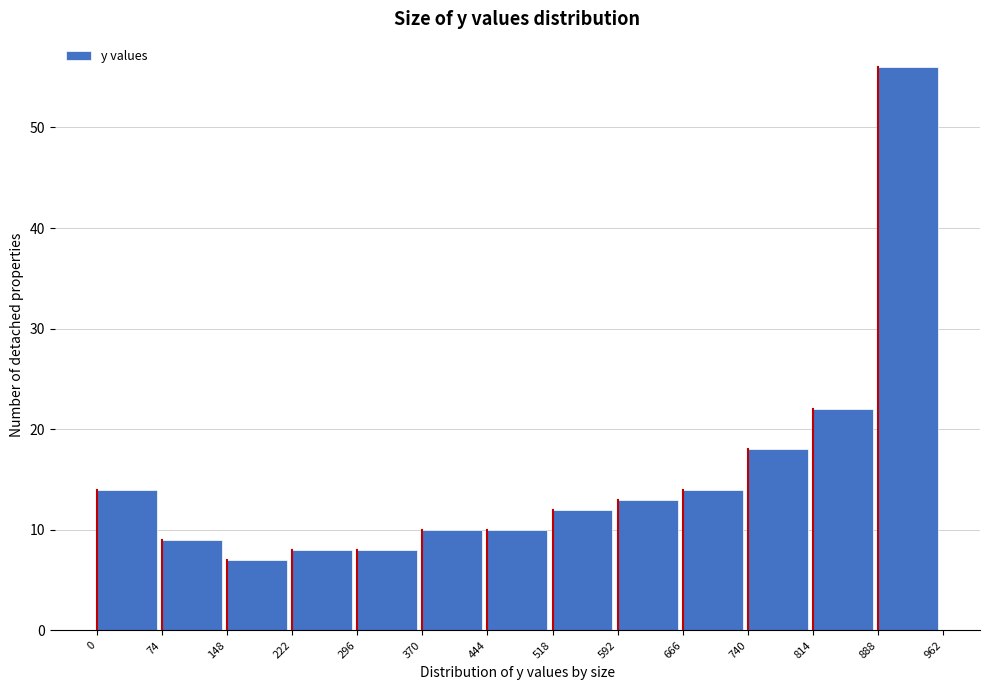

Over which range of the x-axis is the bar tallest?

888 to 962